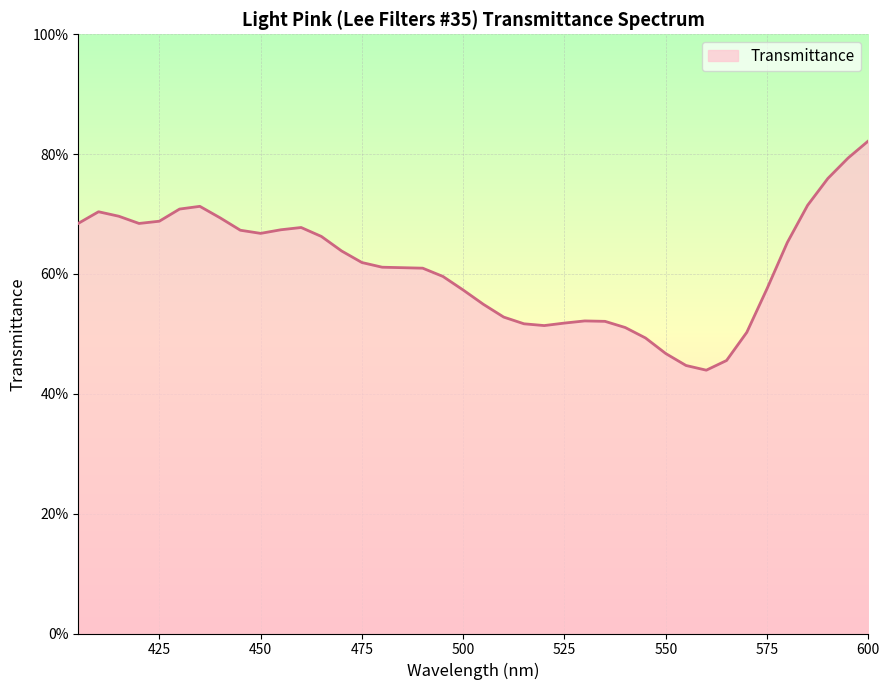

Which label corresponds to the largest value in the chart?

600